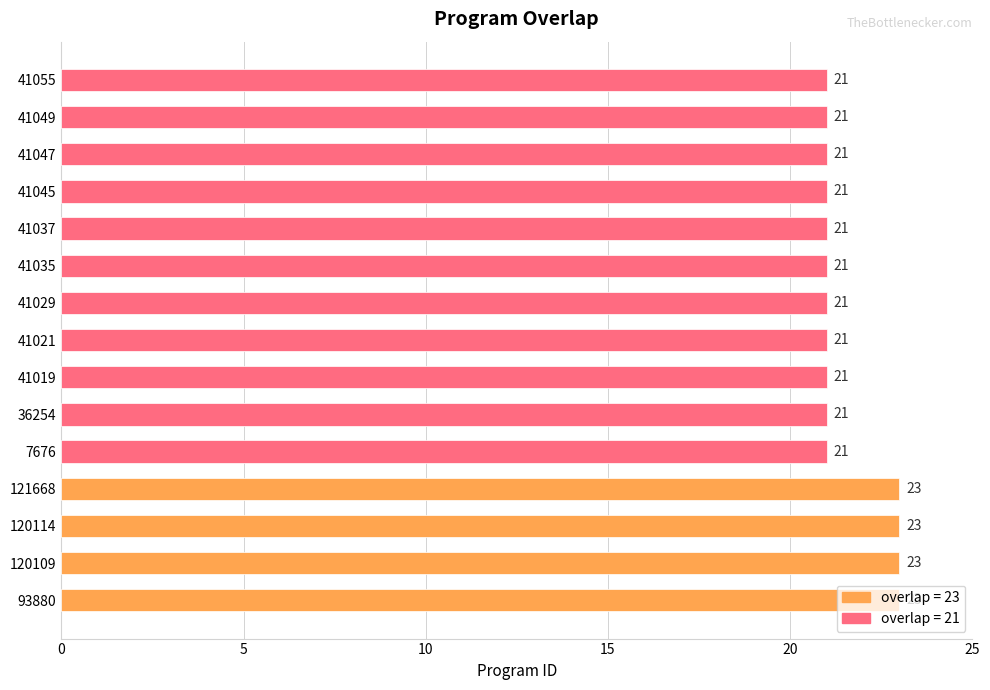

The chart shows a value of 21 at 41049. True or false?

True